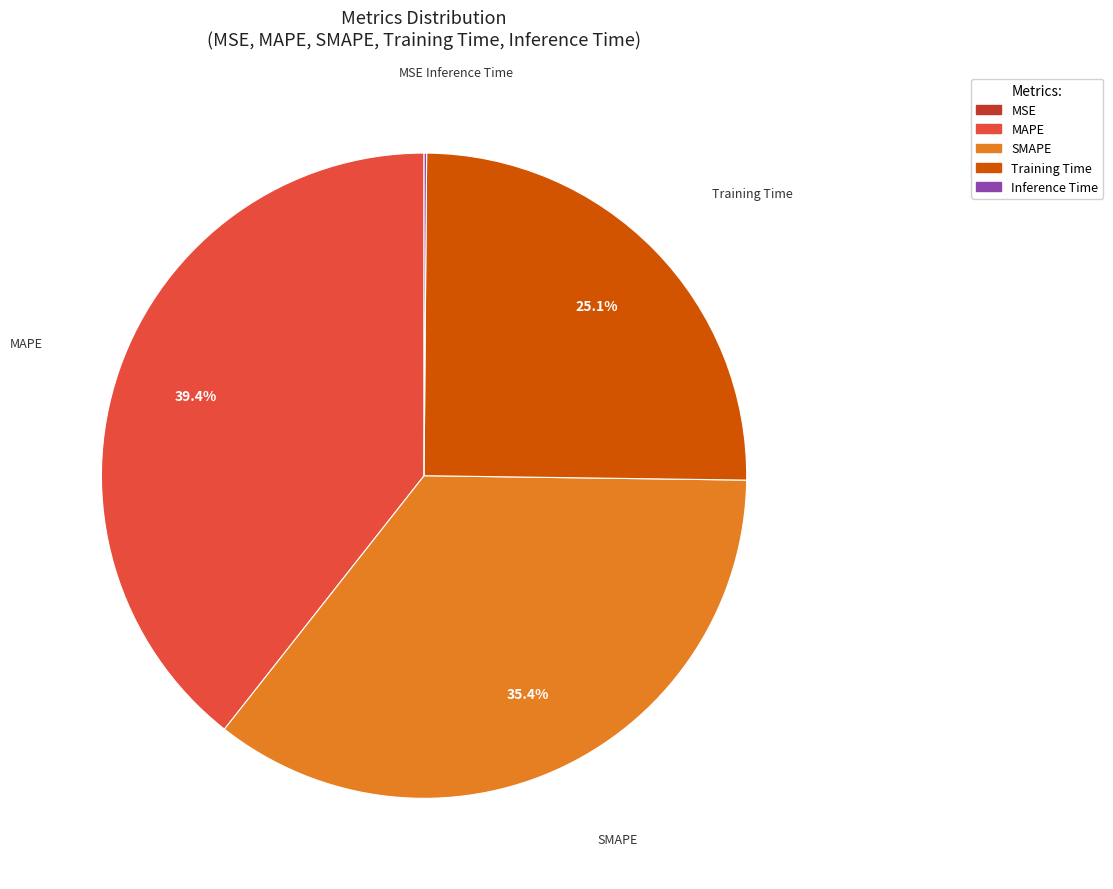

To the nearest percent, what is the difference between the largest and smallest slice percentages?

39%